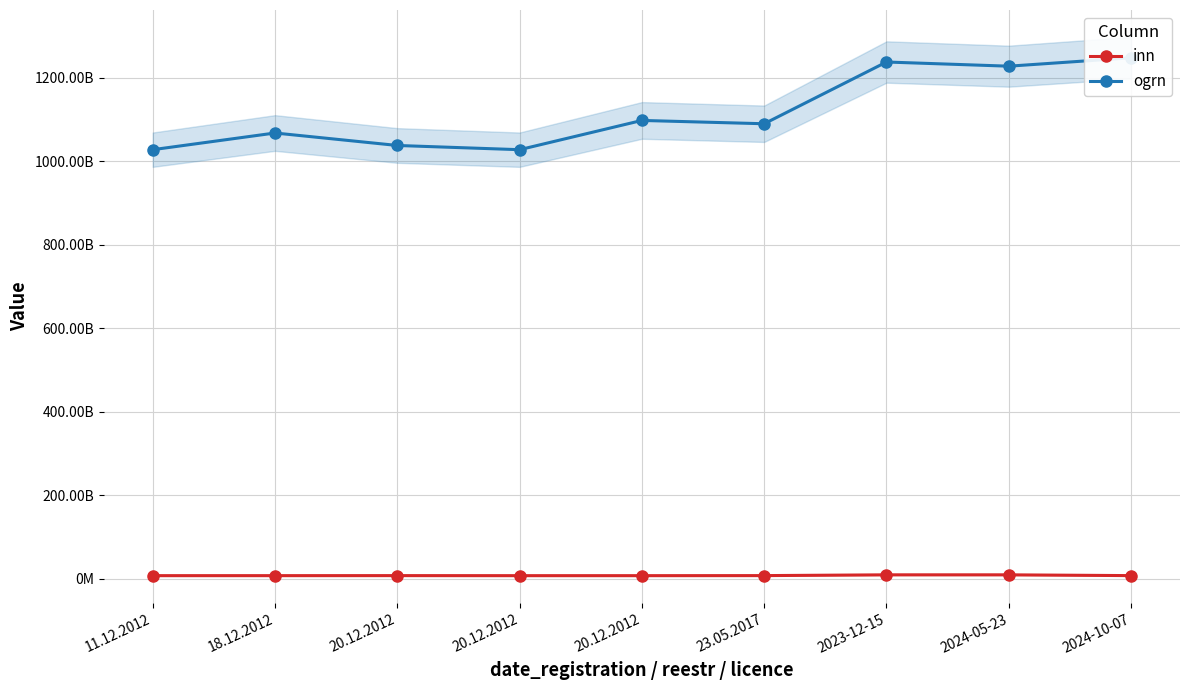

Is the value of ogrn at 2024-10-07 greater than the value of inn at 2023-12-15?

Yes